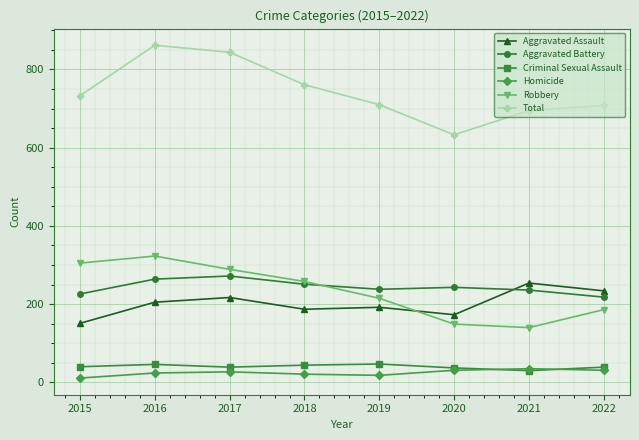

Which series has the largest total across all categories?

Total